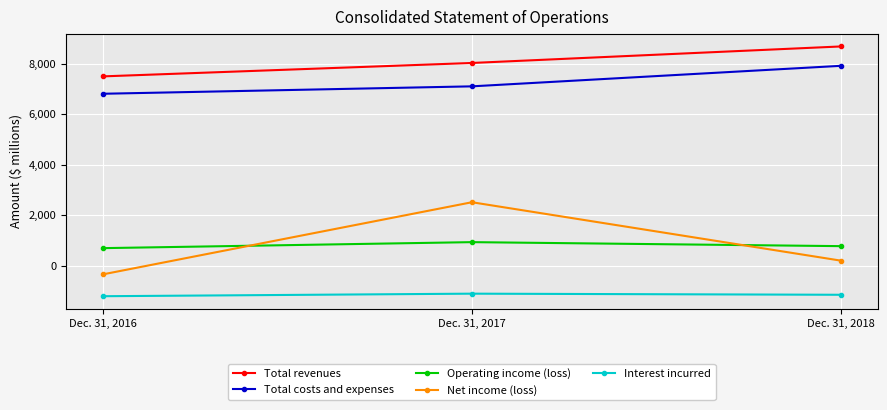

Which series has the widest spread of values?

Net income (loss)